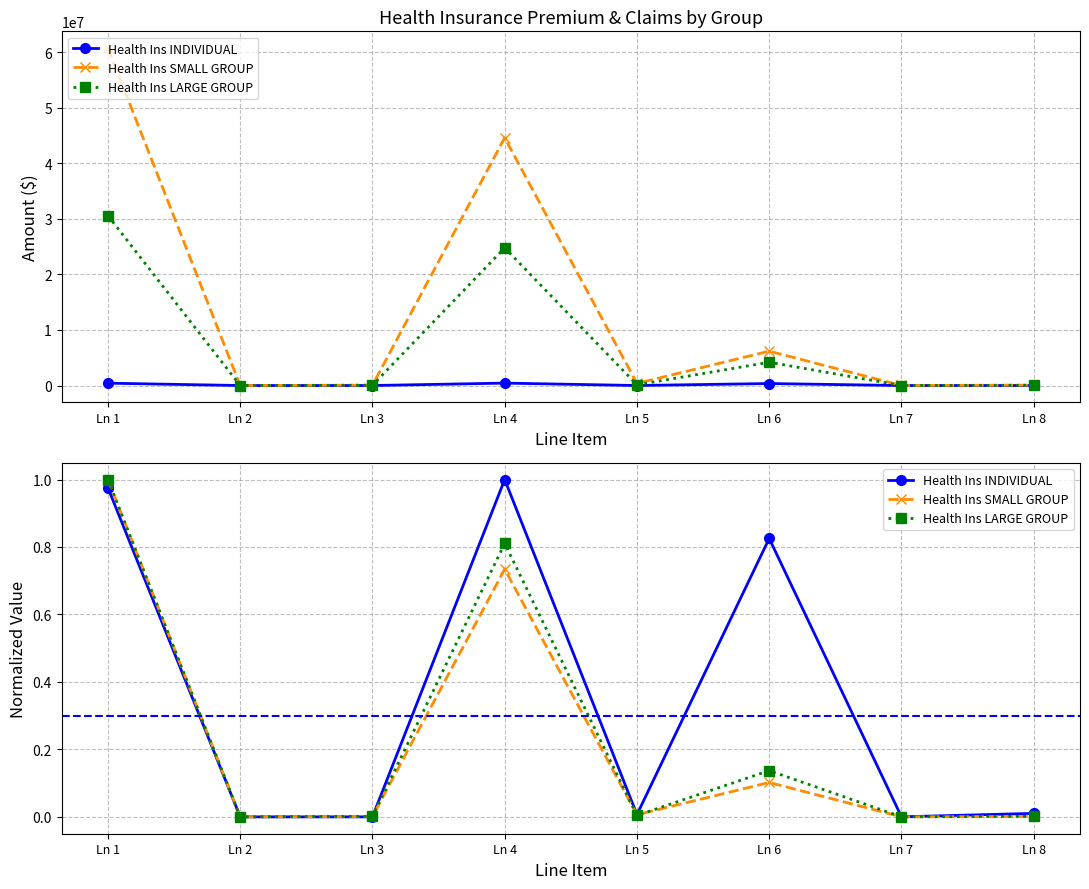

Read the Health Ins SMALL GROUP value at Ln 4.

0.7